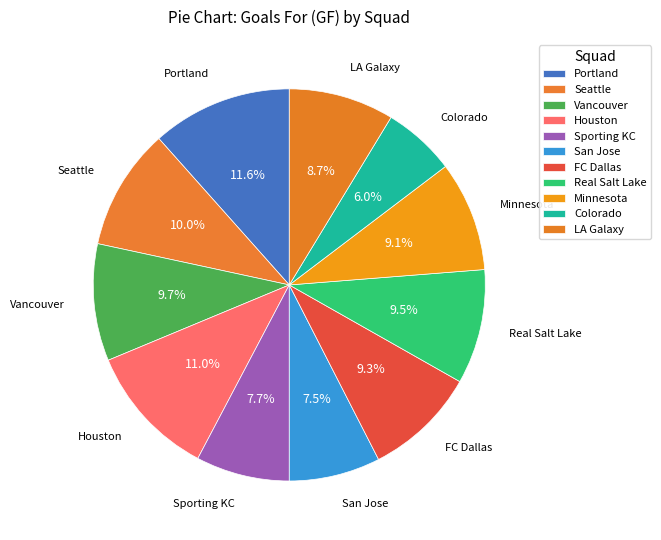

Is it true that Minnesota is 17% of the pie?

False